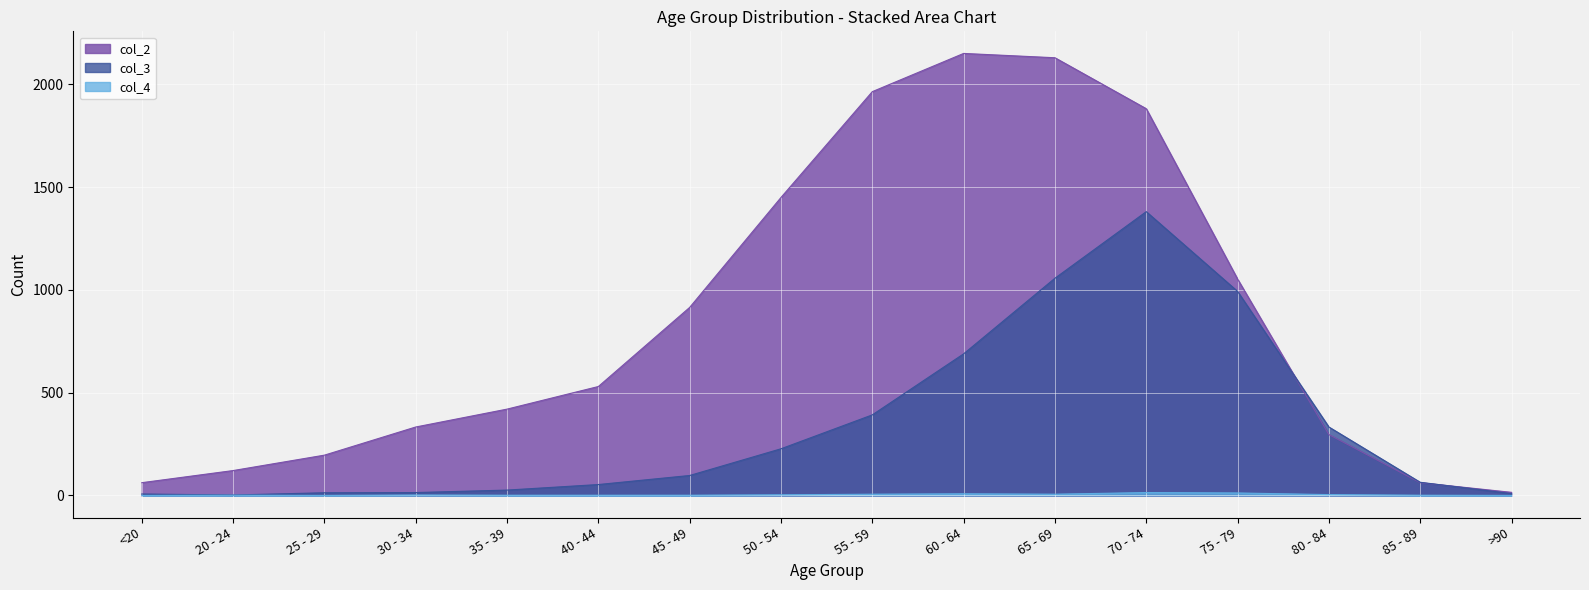

Is it true that col_2 equals 915 at 45 - 49?

True